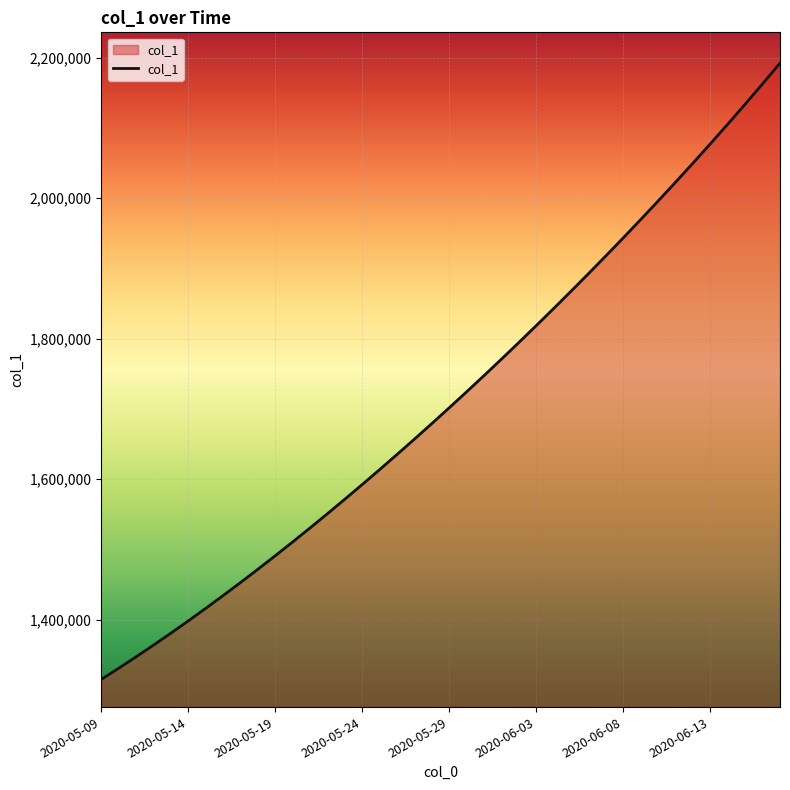

What is the minimum value shown in the chart?

1315099.0